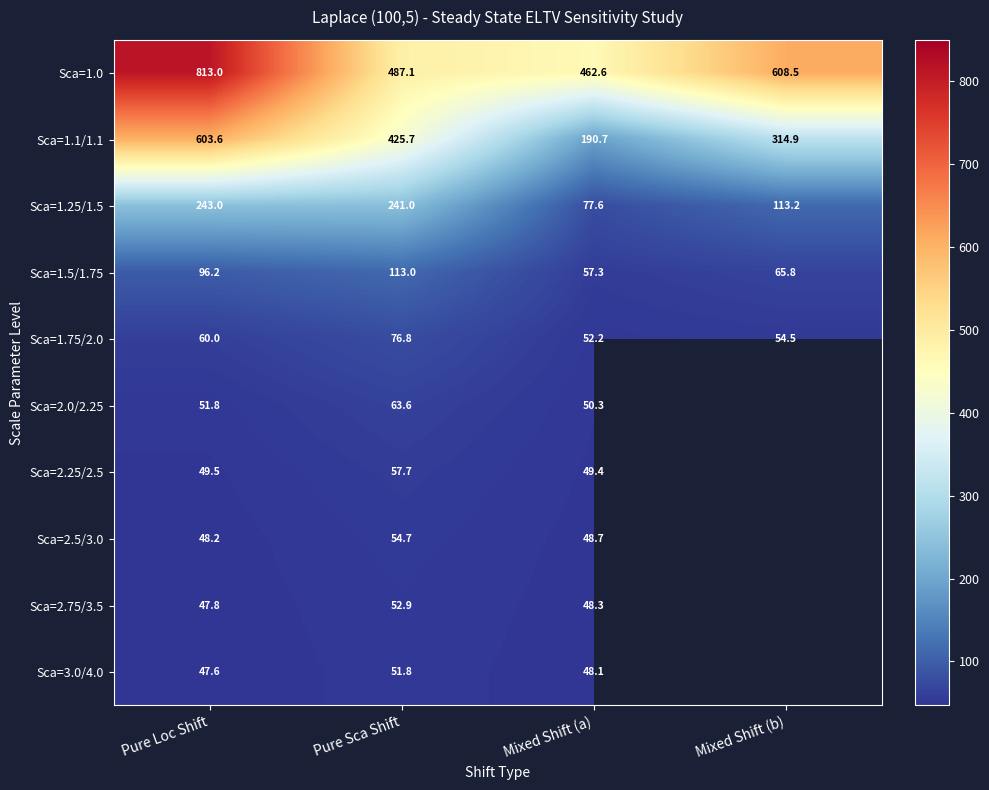

List the labels in order of Sca=1.5/1.75 value, smallest first.

Mixed Shift (a), Mixed Shift (b), Pure Loc Shift, Pure Sca Shift